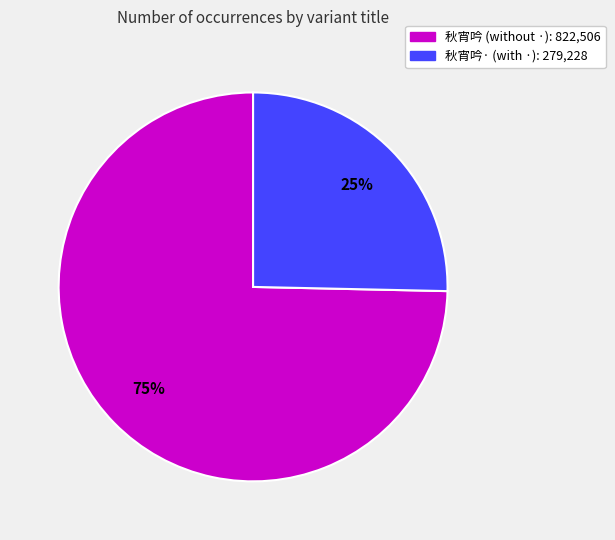

To the nearest percent, what is the average slice percentage?

50%